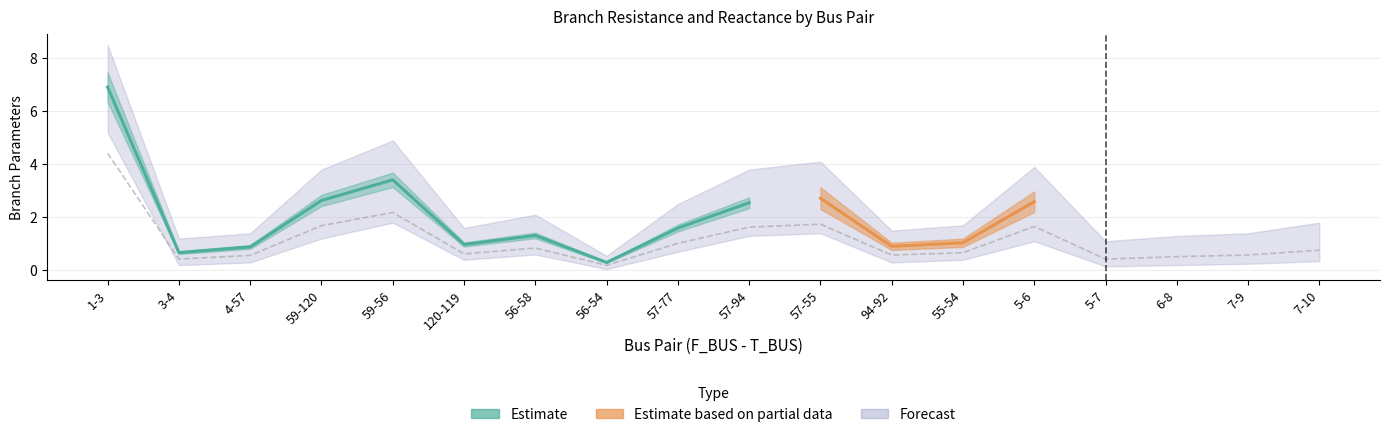

Reading left to right, list all the values displayed in this chart.

BR_R: 6.9	0.7	0.9	2.6	3.4	1.0	1.3	0.3	1.6	2.6	2.7	0.9	1.0	2.6	0.7	0.8	0.9	1.2
BR_X: 4.4	0.4	0.6	1.7	2.2	0.6	0.8	0.2	1.0	1.6	1.7	0.6	0.7	1.7	0.4	0.5	0.6	0.8
Forecast_upper: 8.5	1.2	1.4	3.8	4.9	1.6	2.1	0.6	2.5	3.8	4.1	1.5	1.7	3.9	1.1	1.3	1.4	1.8
Forecast_lower: 5.2	0.2	0.3	1.2	1.8	0.4	0.6	0.1	0.7	1.3	1.4	0.3	0.4	1.1	0.1	0.2	0.2	0.3